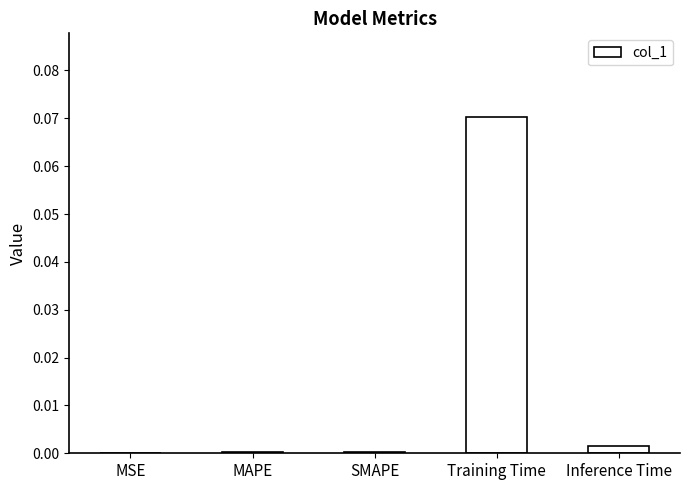

Is it true that the value at Inference Time is 0.0?

True